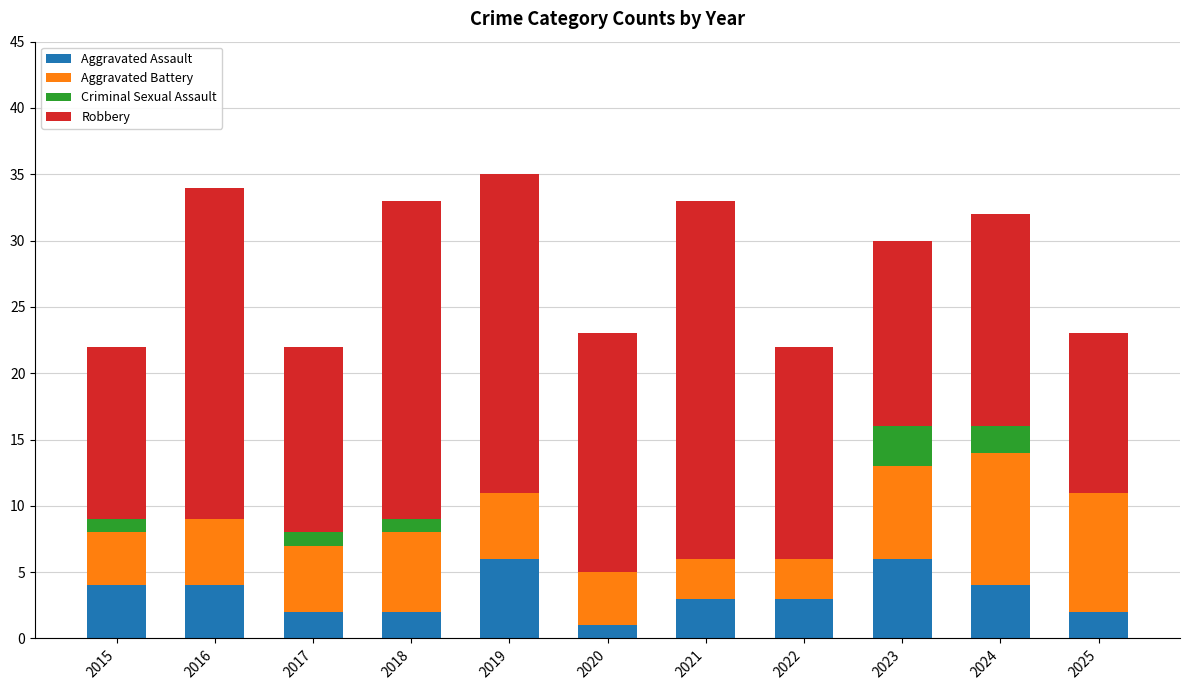

What is the total value across all series at 2025?

23